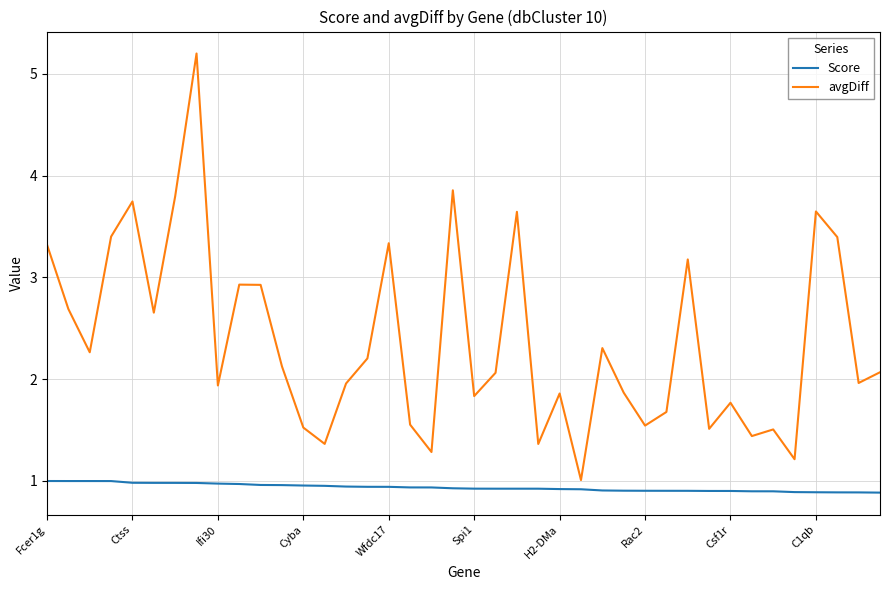

What is the maximum value shown in the chart?

5.2